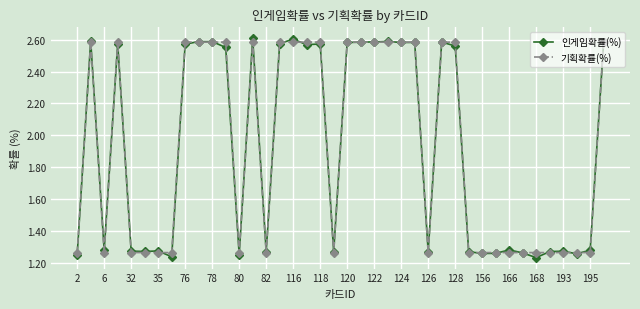

How many 기획확률(%) values are between 1 and 2?

20